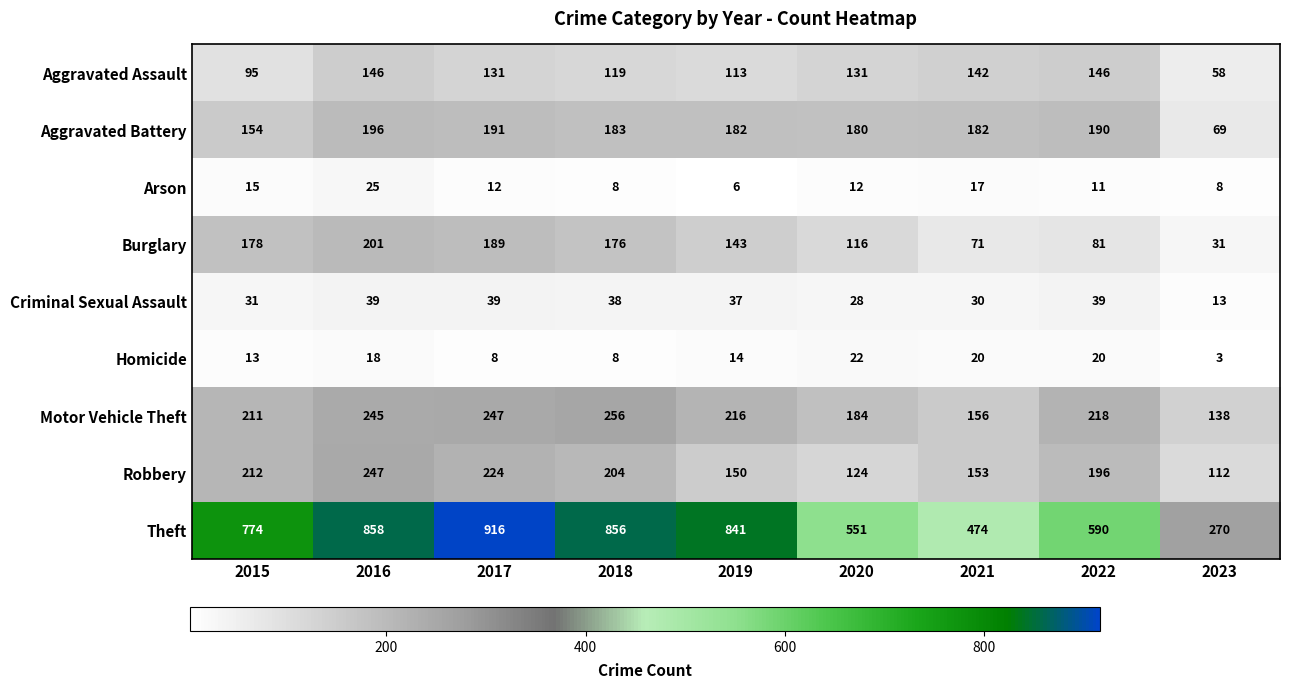

At 2023, list the series in order from largest to smallest.

Theft, Motor Vehicle Theft, Robbery, Aggravated Battery, Aggravated Assault, Burglary, Criminal Sexual Assault, Arson, Homicide